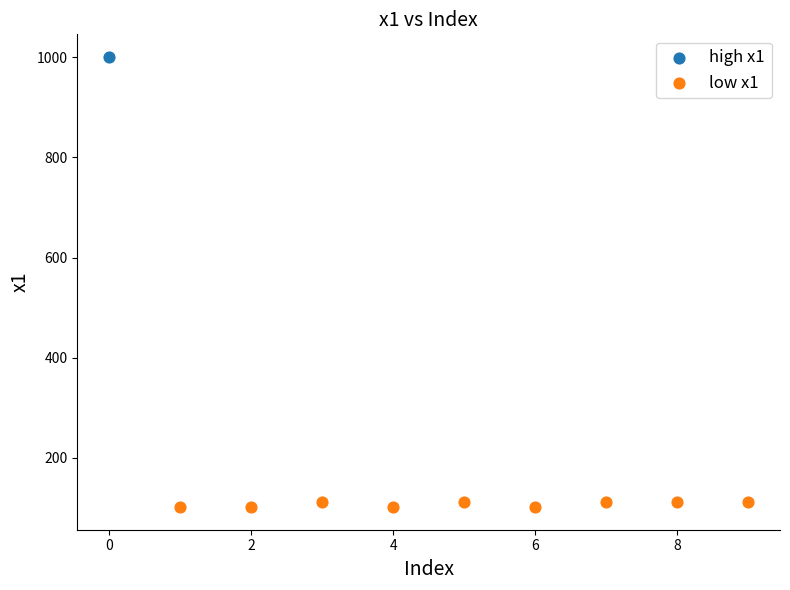

What are all the series names shown in the legend?

high x1, low x1